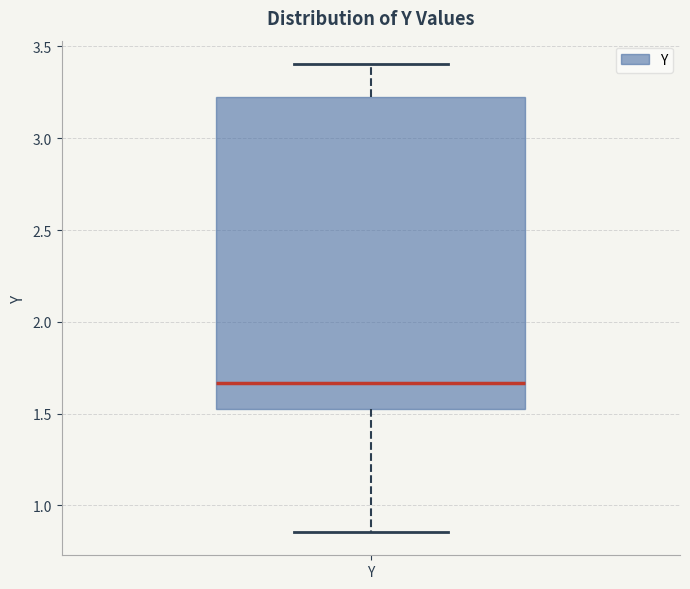

Read this box plot against the y-axis: the position of the median line, the range covered by the box, and the ends of both whiskers. The values are not printed on the chart, so give them approximately, as read against the axis.

median 1.65, box 1.55 to 3.20, whiskers 0.85 to 3.40